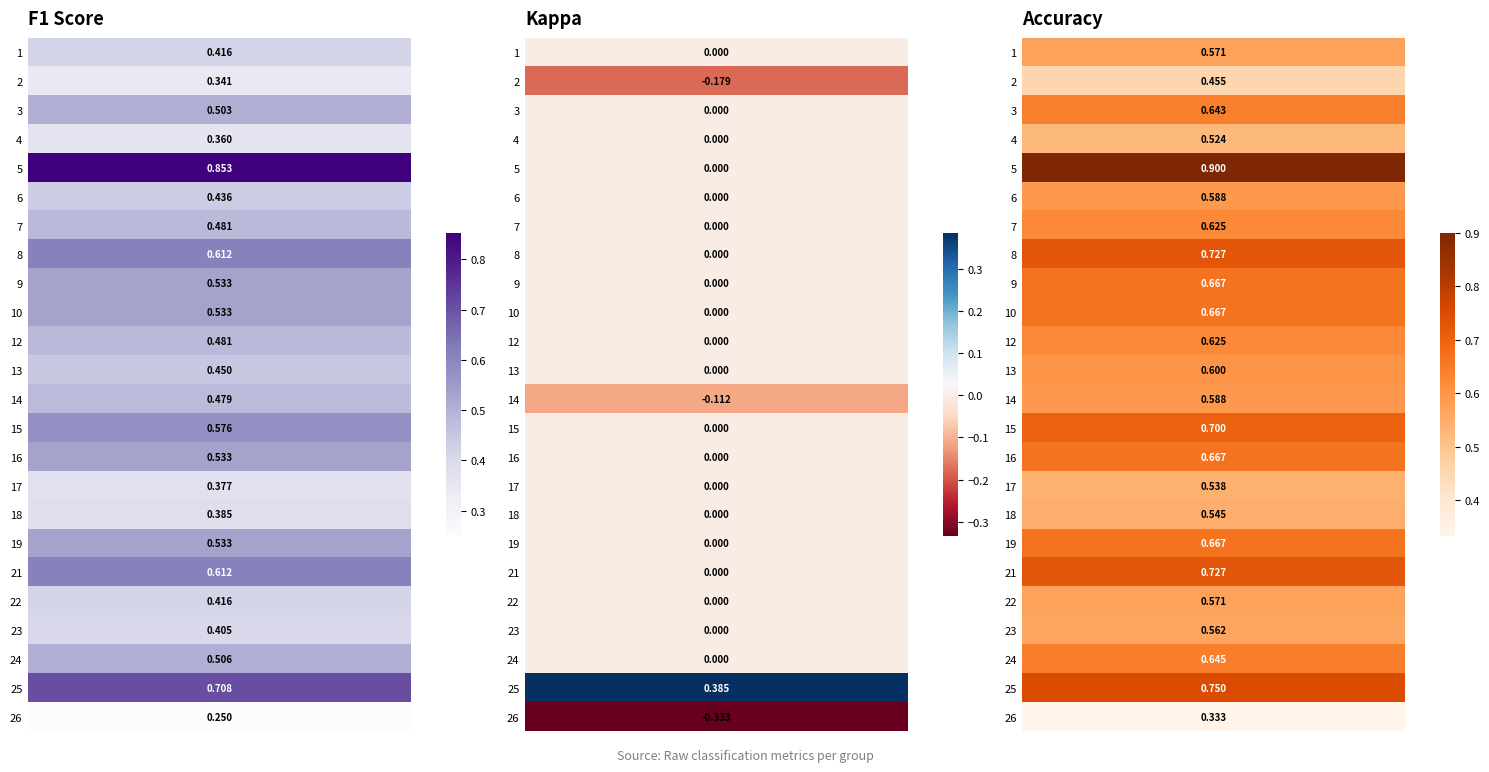

Is the value of f1 at 23 greater than the value of accuracy at 24?

No